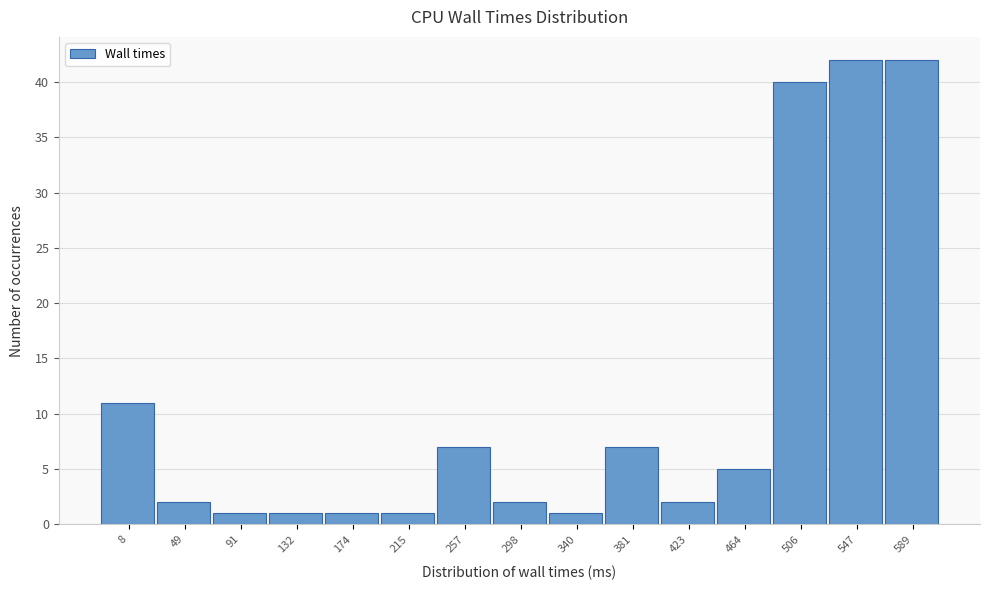

Reading left to right, what are all the values shown in this chart?

8=11	49=2	91=1	132=1	174=1	215=1	257=7	298=2	340=1	381=7	423=2	464=5	506=40	547=42	589=42